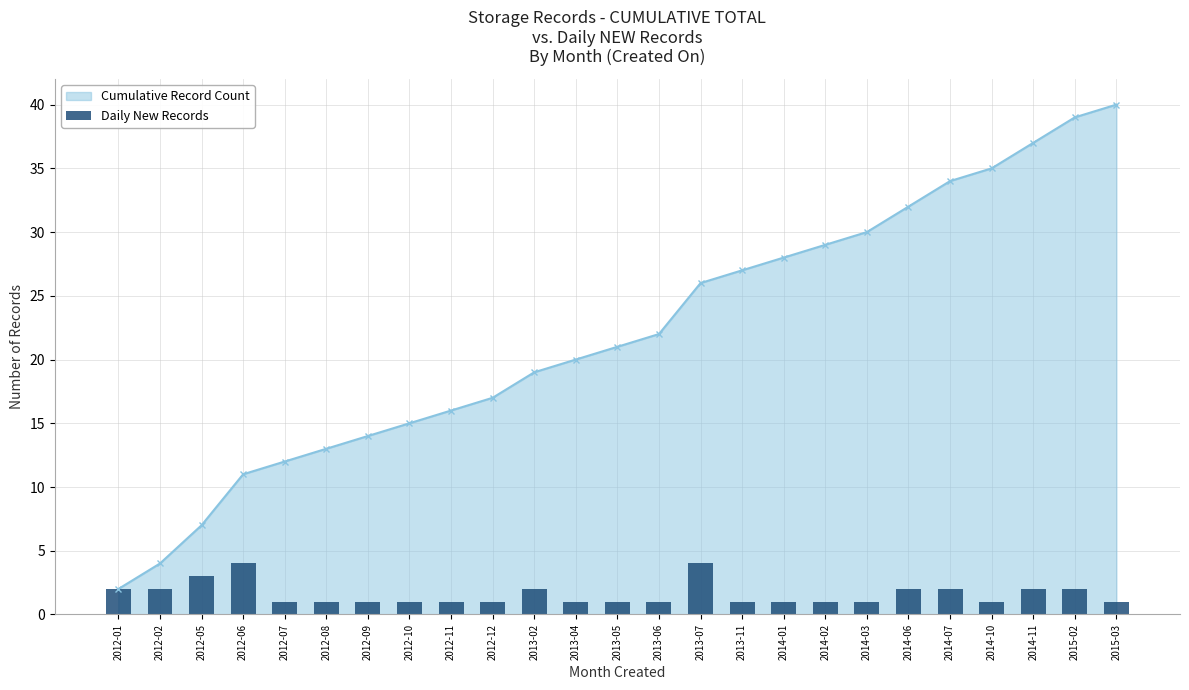

Reading left to right, extract all data points from this chart.

2	2	3	4	1	1	1	1	1	1	2	1	1	1	4	1	1	1	1	2	2	1	2	2	1